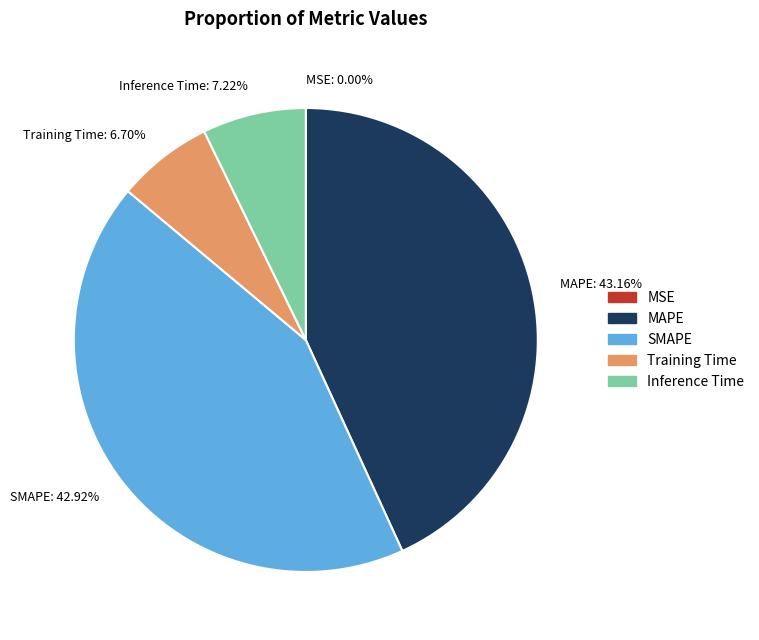

True or false: MAPE accounts for 43% of the total.

True